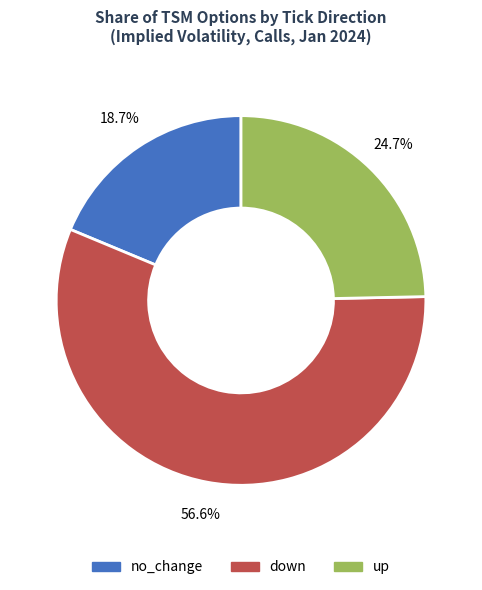

Is it true that up is 37% of the pie?

False